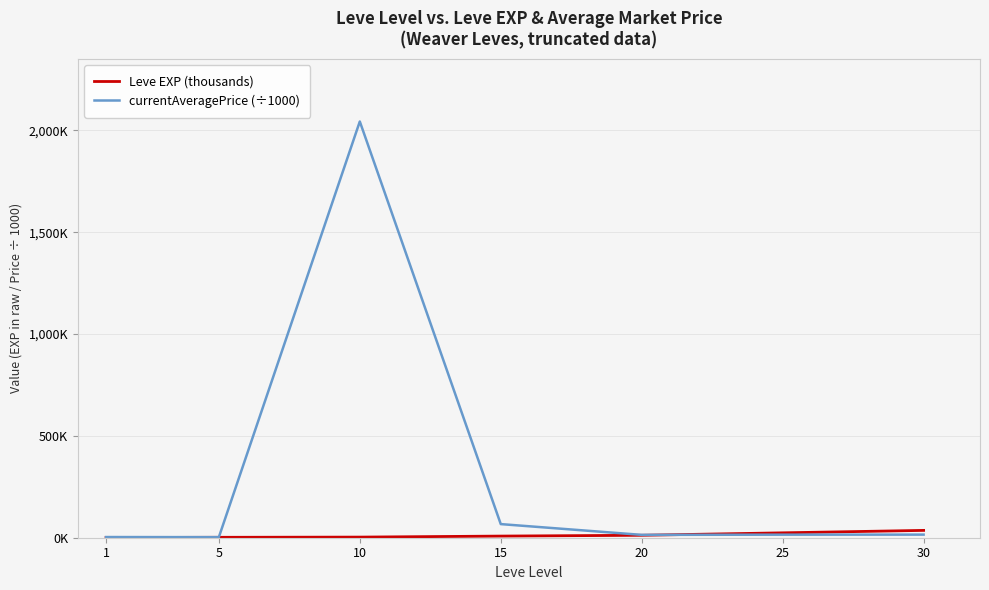

Which label corresponds to the largest value in the chart?

10